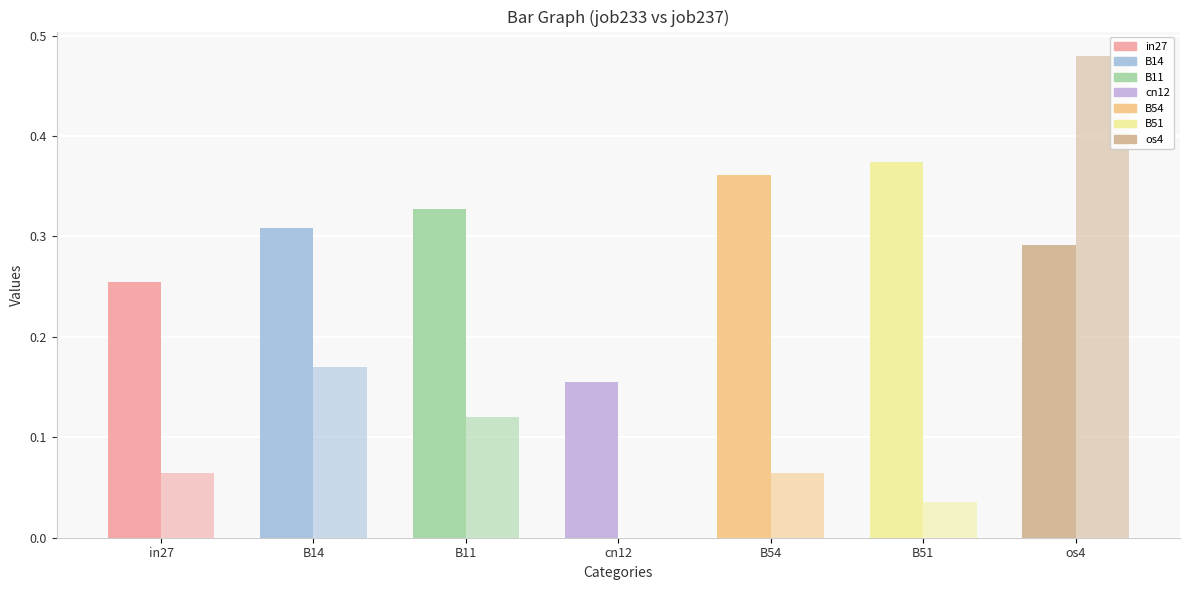

What is the total value across all series at B14?

0.5